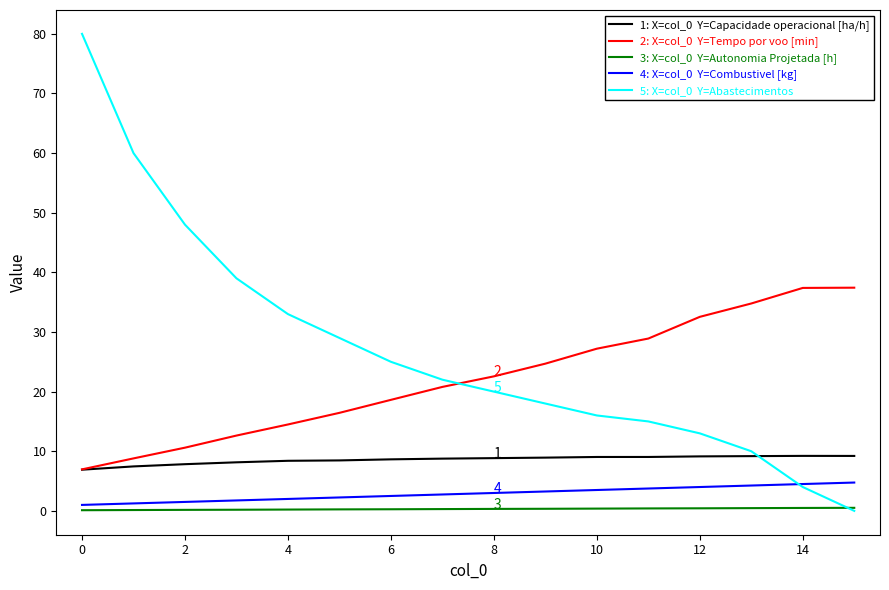

What is the maximum value shown in the chart?

80.0